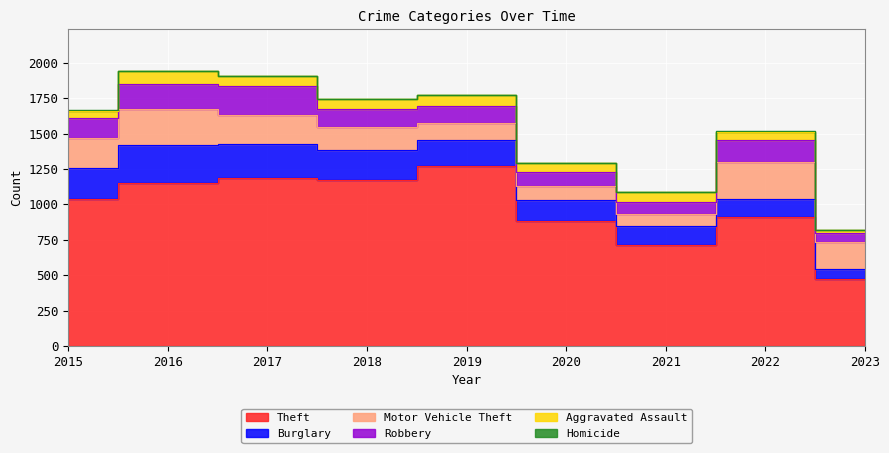

What is the spread (max minus min) of values at 2023?

476